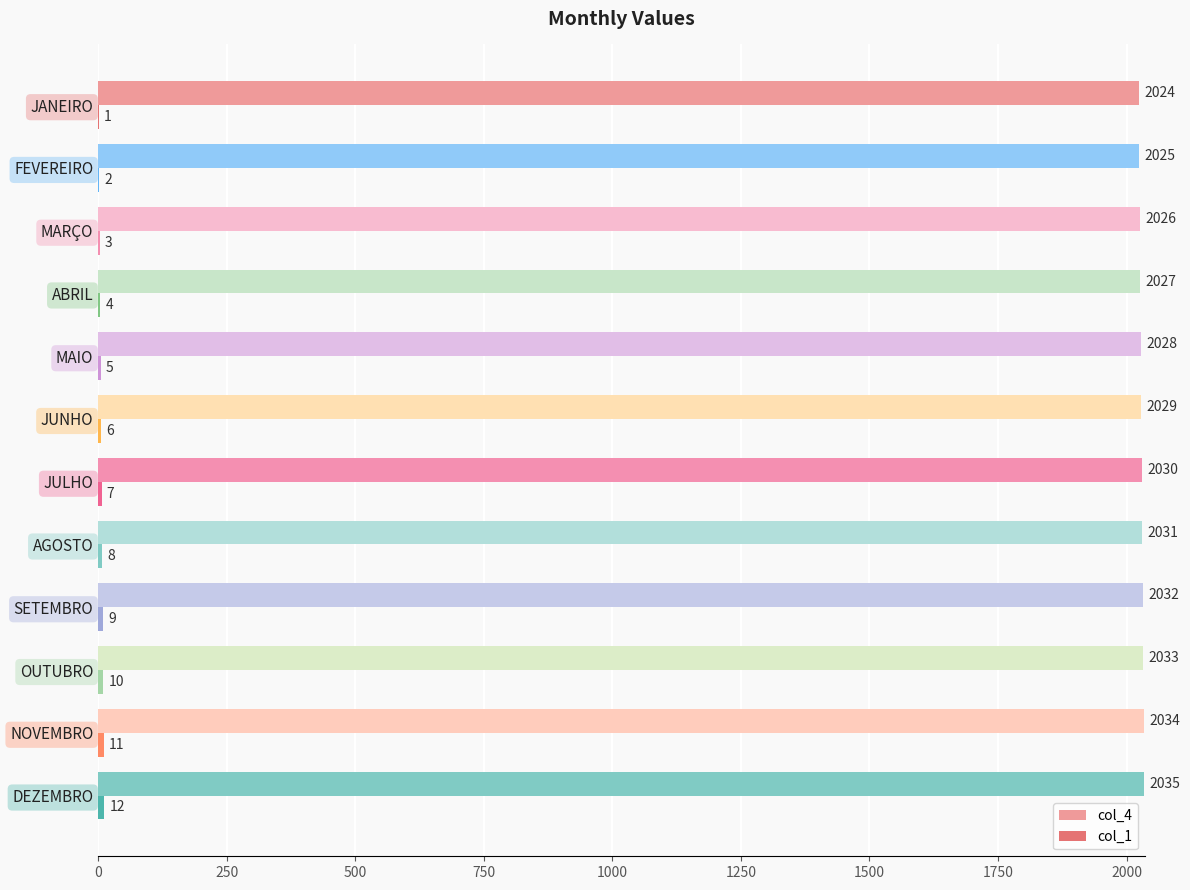

Count the number of categories in the chart.

12